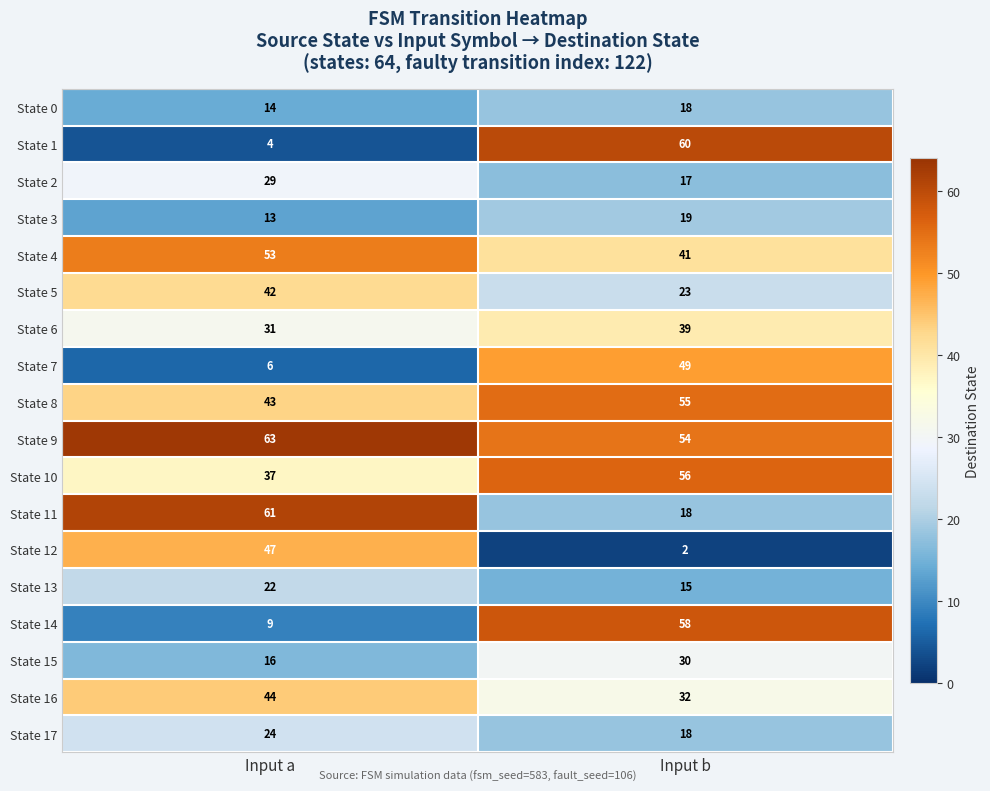

At which category is the sum across all series the highest?

Input b